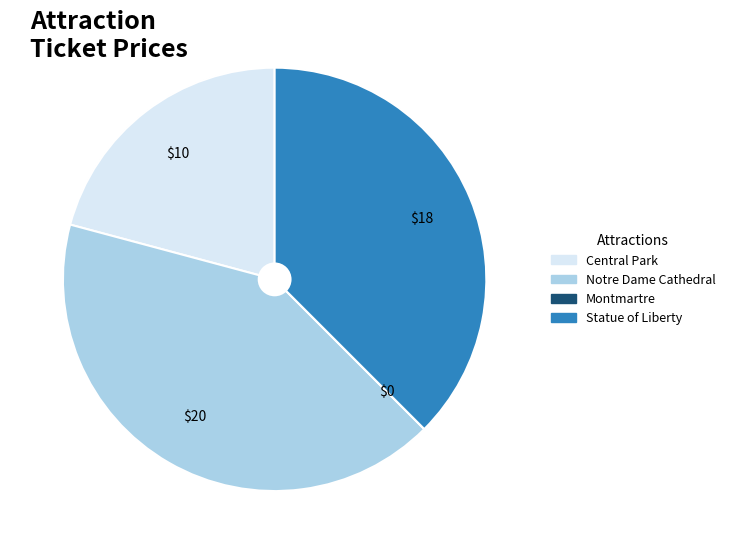

Combined, do Central Park and Statue of Liberty account for over 50%?

Yes